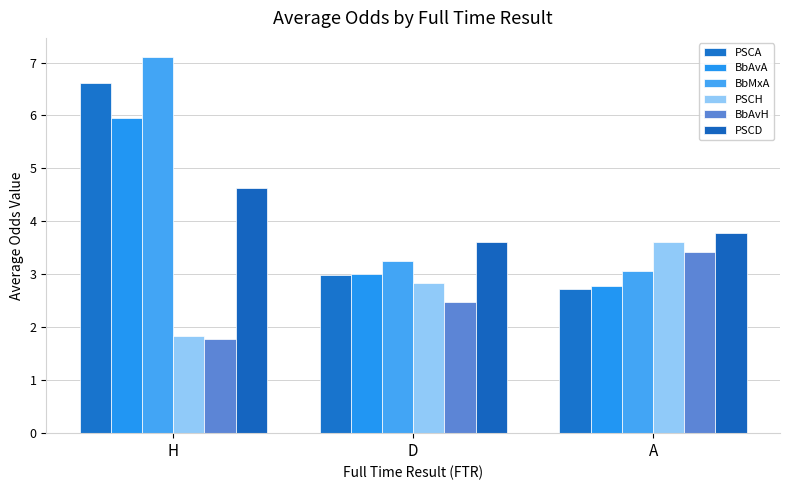

What is the total value across all series at A?

19.4